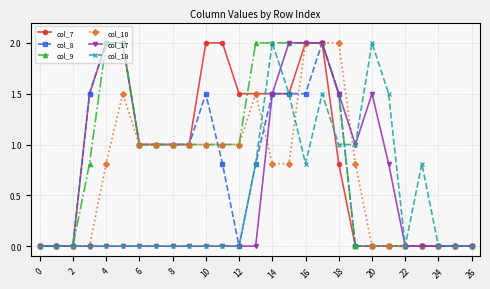

What is the maximum value for col_7?

2.0